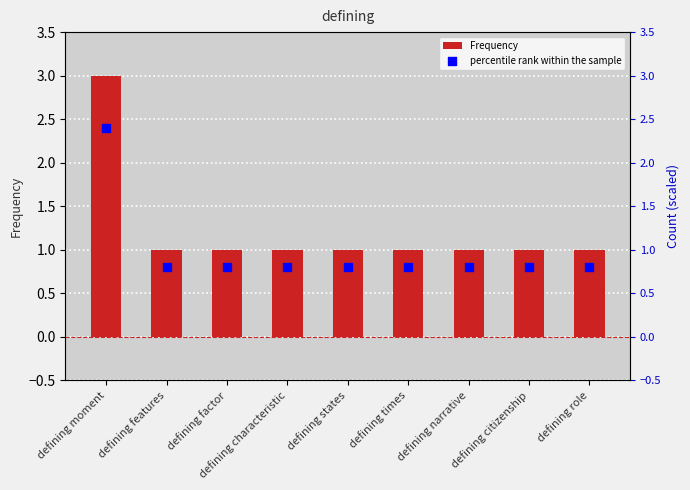

What are all the series names shown in the legend?

Frequency, percentile rank within the sample